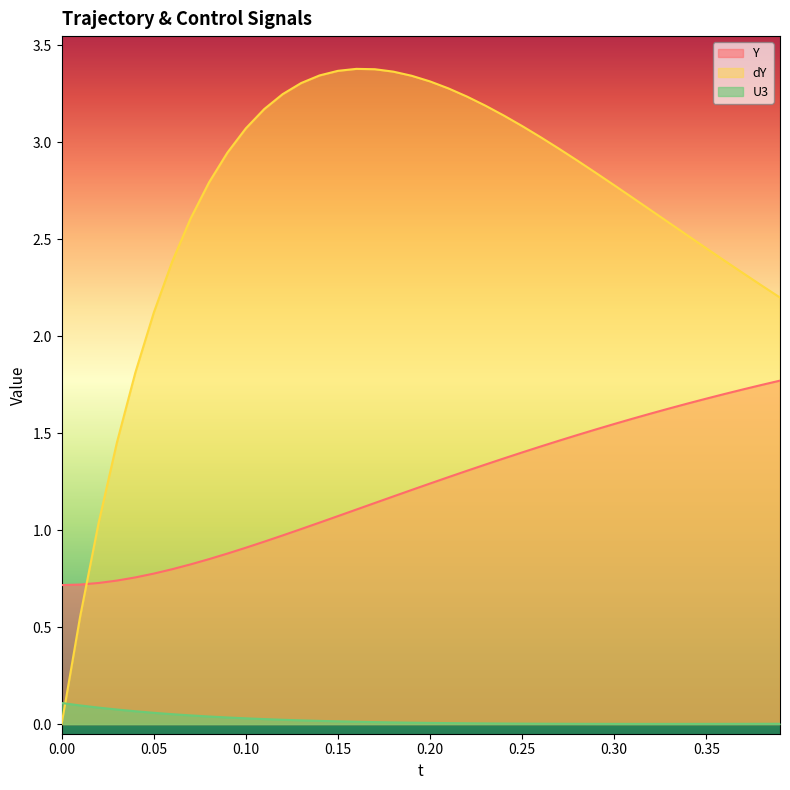

What is the maximum value shown in the chart?

3.4